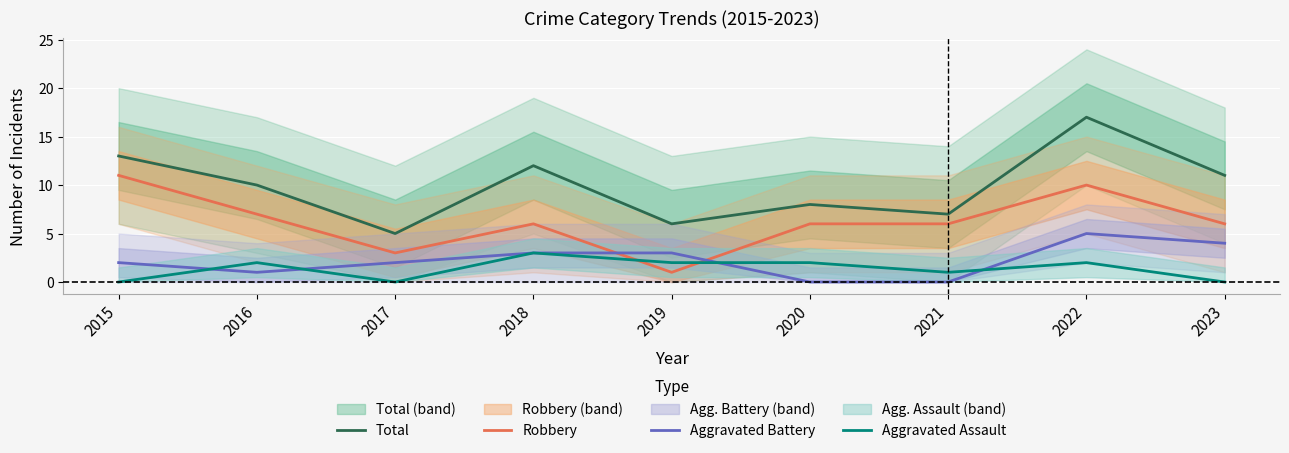

Rank the series by their maximum value, from highest to lowest.

Total, Robbery, Aggravated Battery, Aggravated Assault